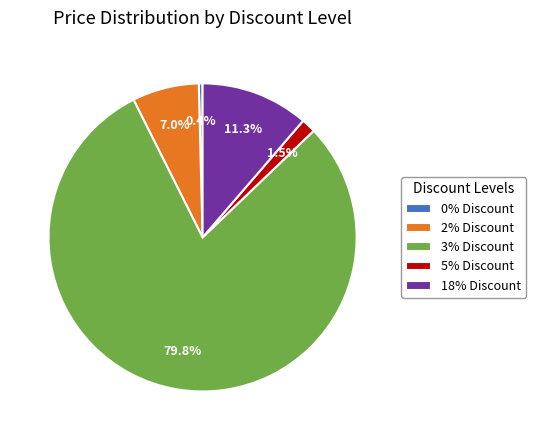

Is there any slice that represents more than half of the pie?

Yes